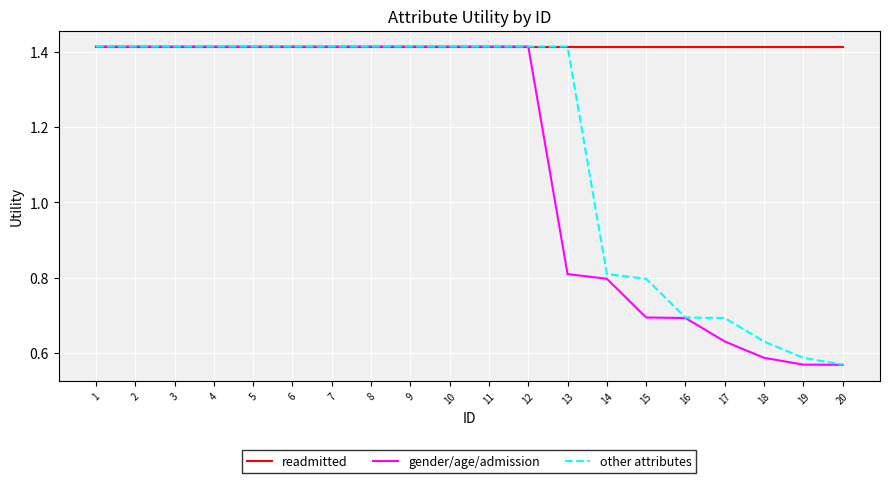

Where is other attributes nearest to the value 0?

20